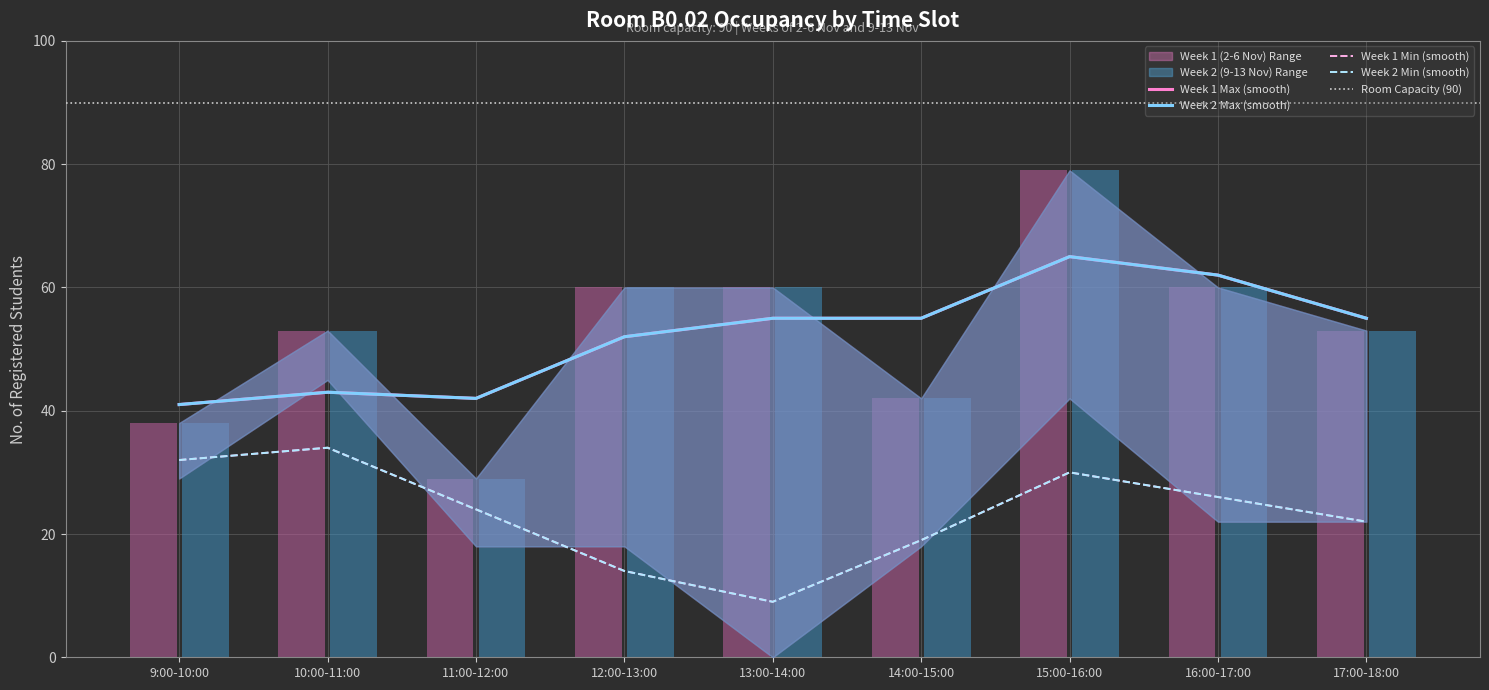

What is the label of the 6th bar from the right?

12:00-13:00